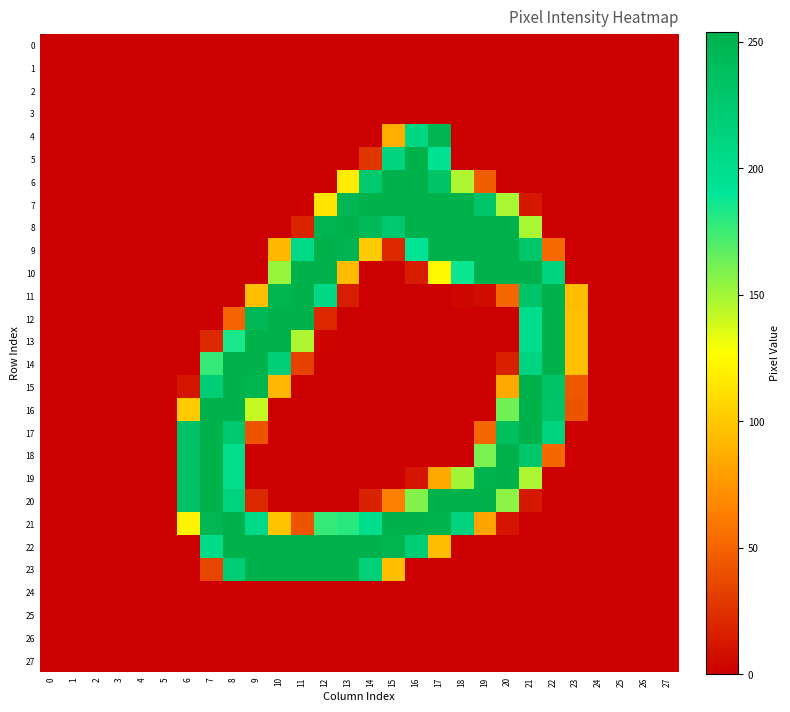

Rank the series by their maximum value, from highest to lowest.

5, 6, 7, 8, 9, 10, 11, 12, 13, 14, 15, 16, 17, 18, 19, 20, 21, 22, 23, 4, 0, 1, 2, 3, 24, 25, 26, 27